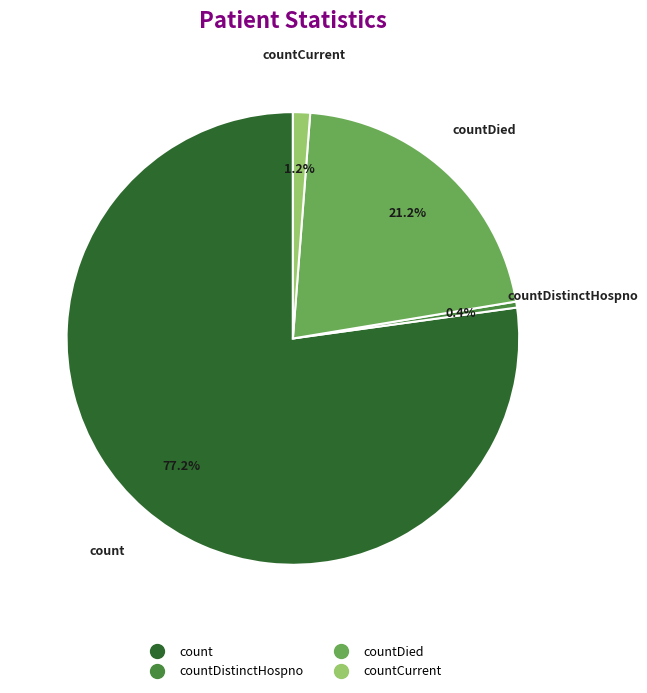

To the nearest percent, what is the average slice percentage?

25%